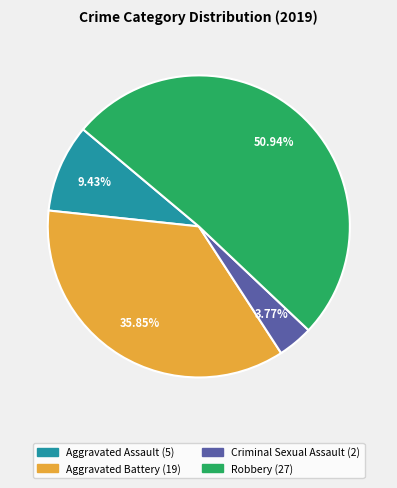

Does any single category account for the majority?

Yes